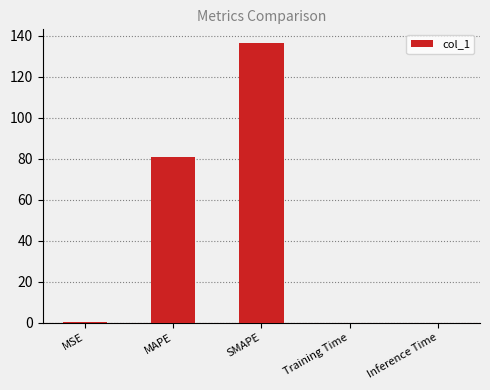

What is the sum of all values?

217.7